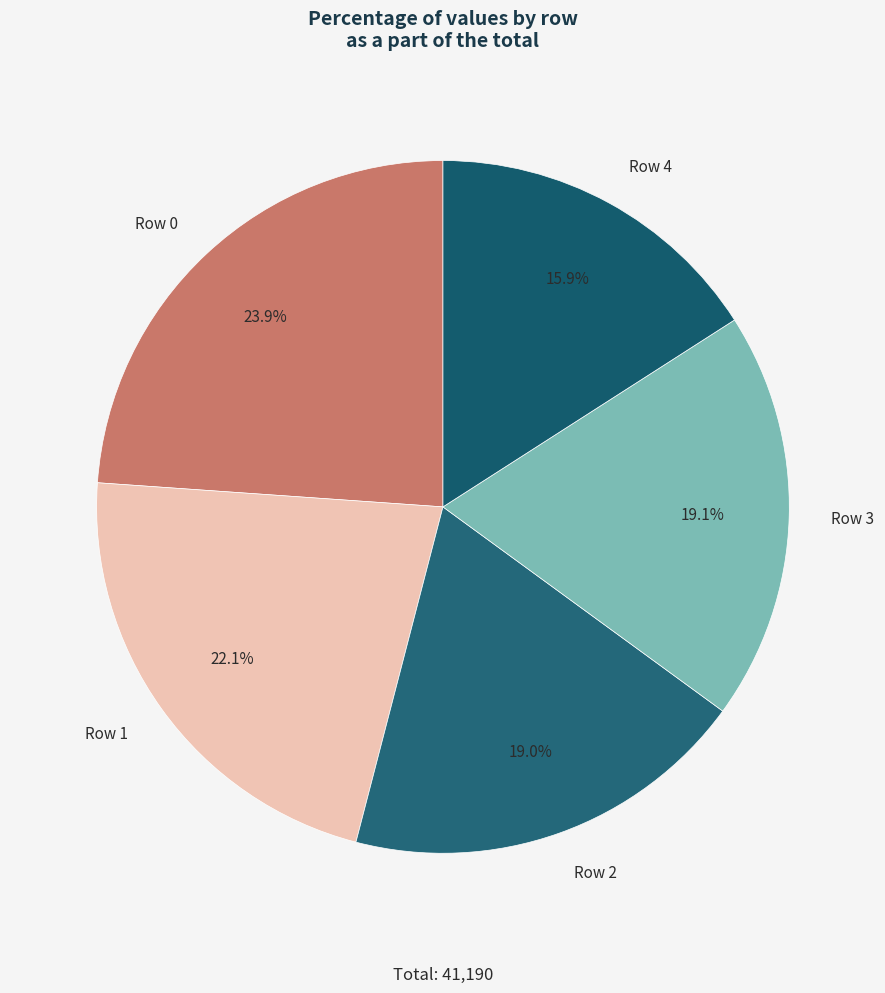

What portion of the pie excludes Row 3?

80.9%